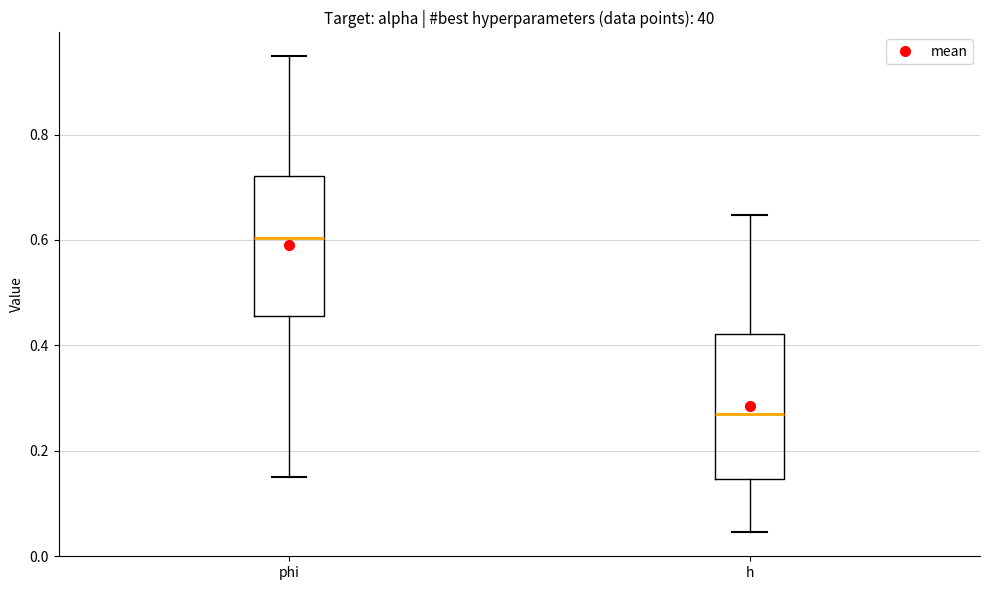

Which box has the highest median line?

phi